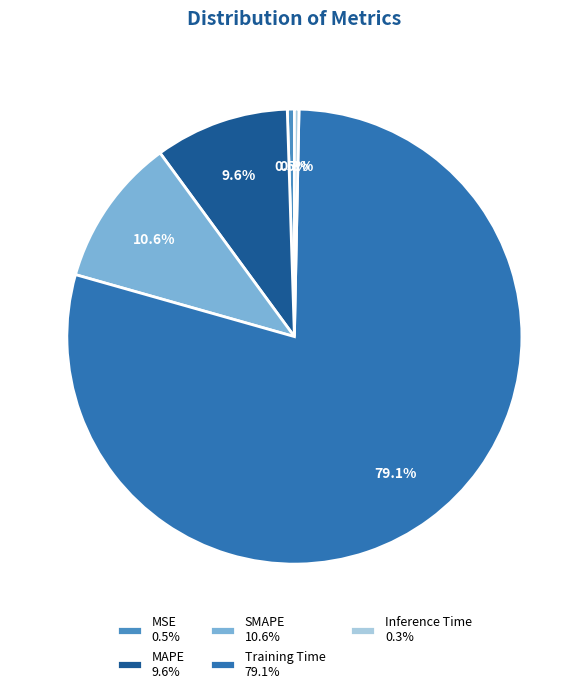

Combined, do Training Time 79.1% and SMAPE 10.6% account for over 50%?

Yes